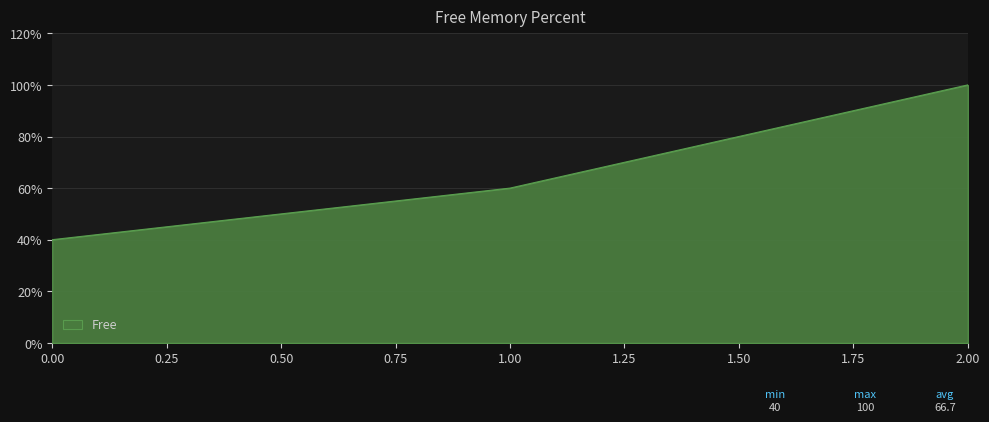

What is the difference between the maximum and minimum values?

60